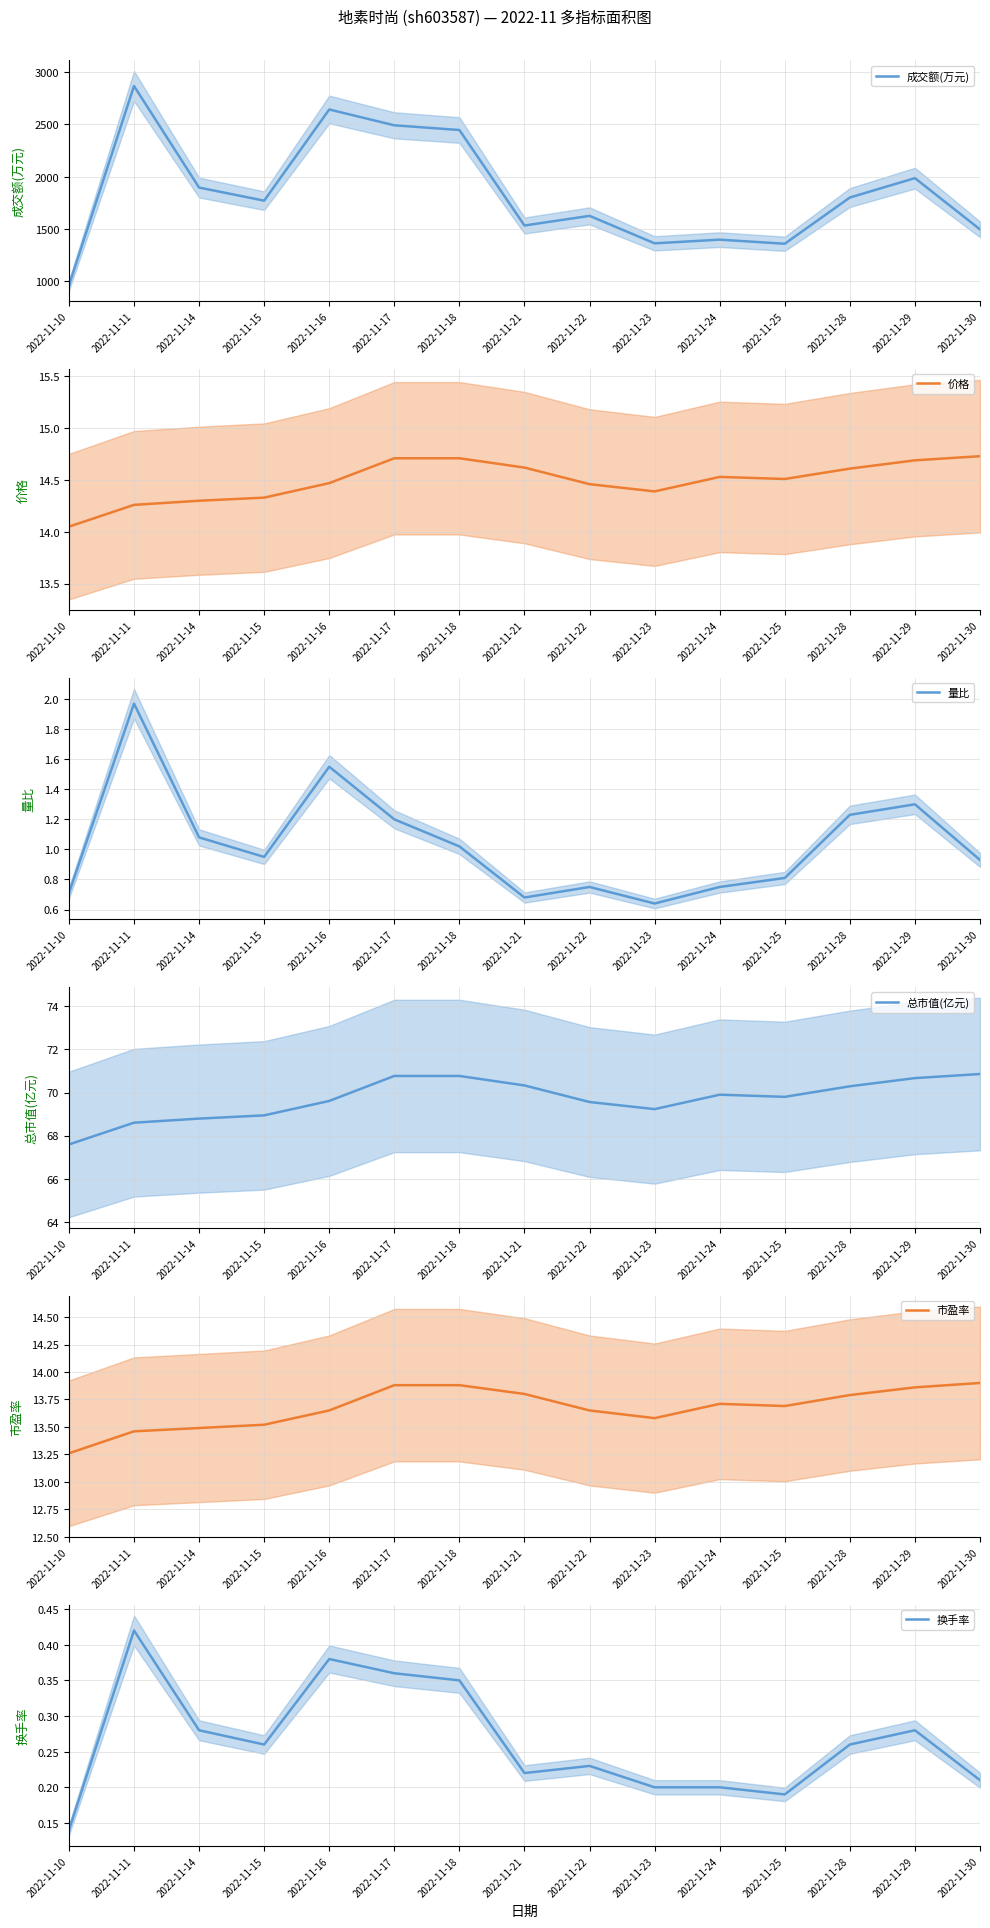

What is the value of the 换手率 point at the 12th from the left?

0.2